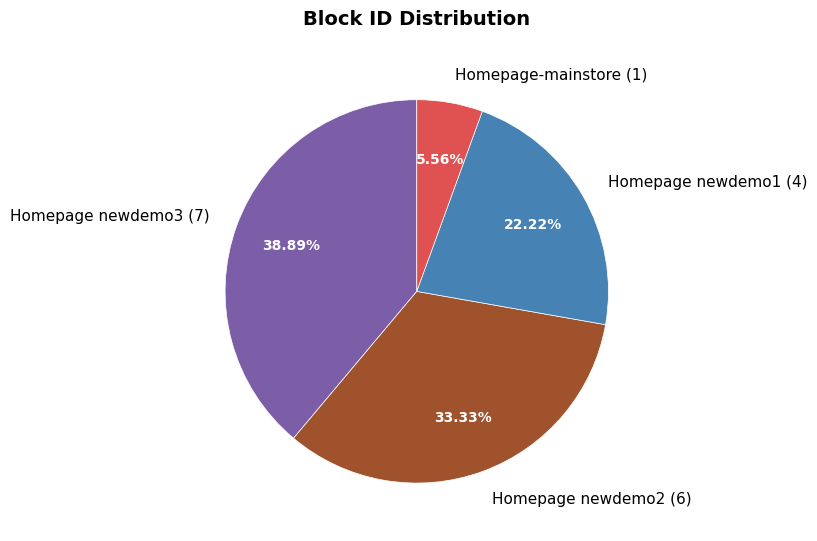

Is it true that Homepage-mainstore (1) is 17% of the pie?

False